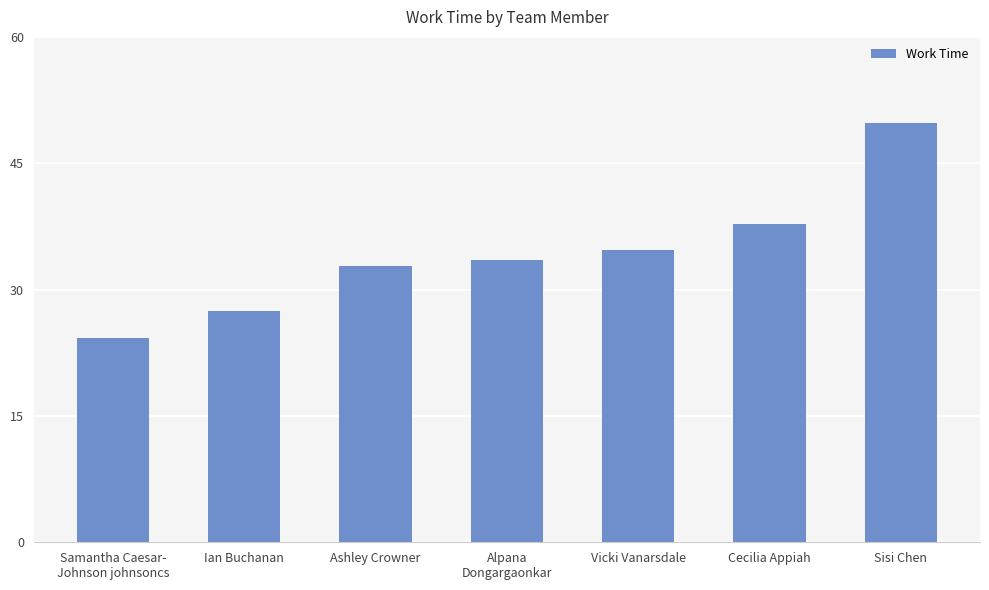

List the labels in order of value, smallest first.

Samantha Caesar-
Johnson johnsoncs, Ian Buchanan, Ashley Crowner, Alpana
Dongargaonkar, Vicki Vanarsdale, Cecilia Appiah, Sisi Chen